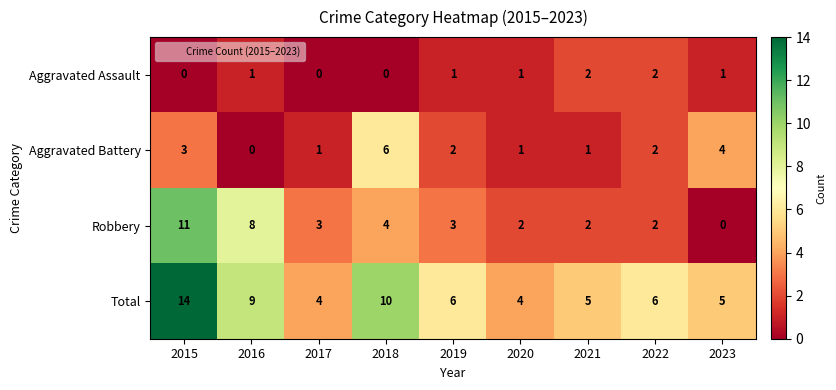

How many Total values are between 5 and 9?

5